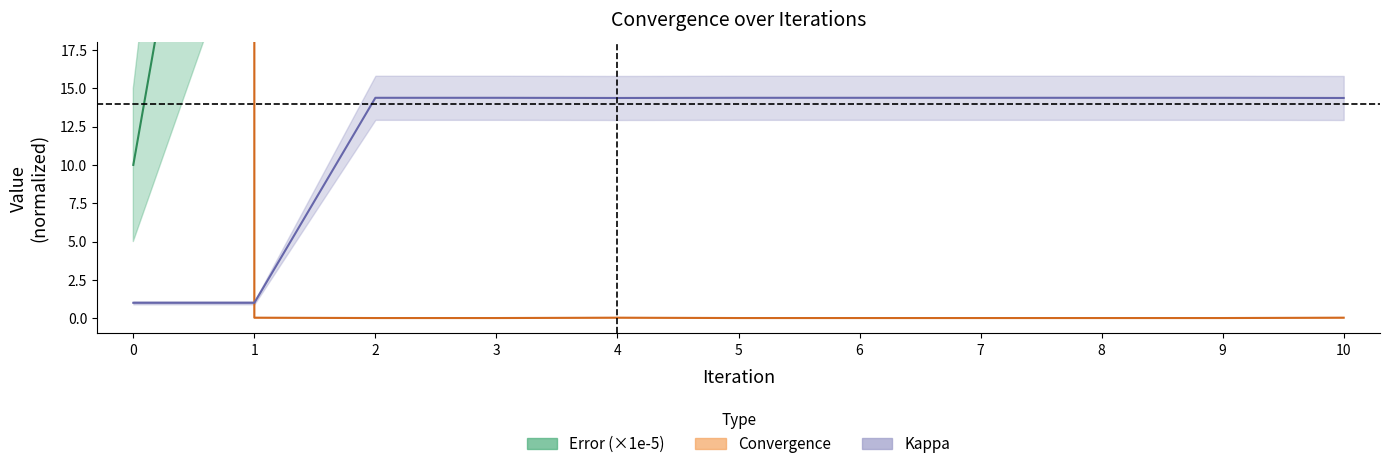

Where is the first local minimum for convergence?

2